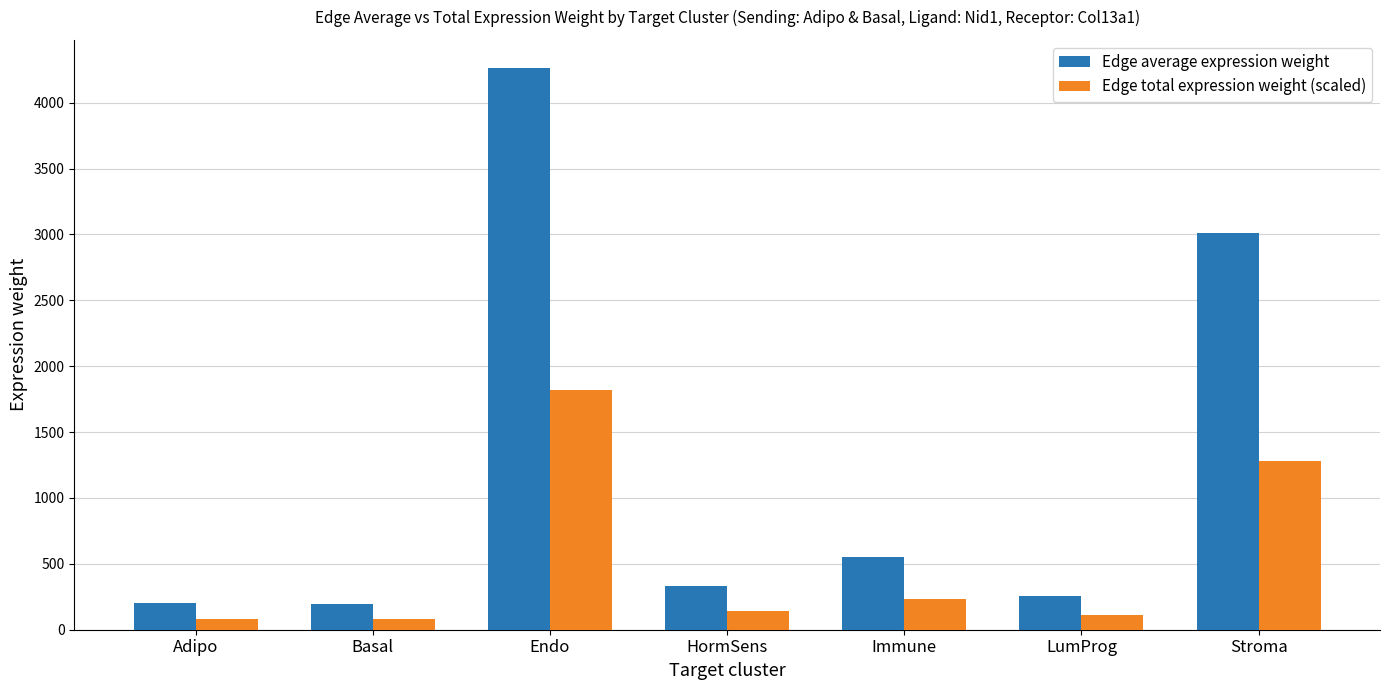

What is the label of the 4th bar from the left?

HormSens